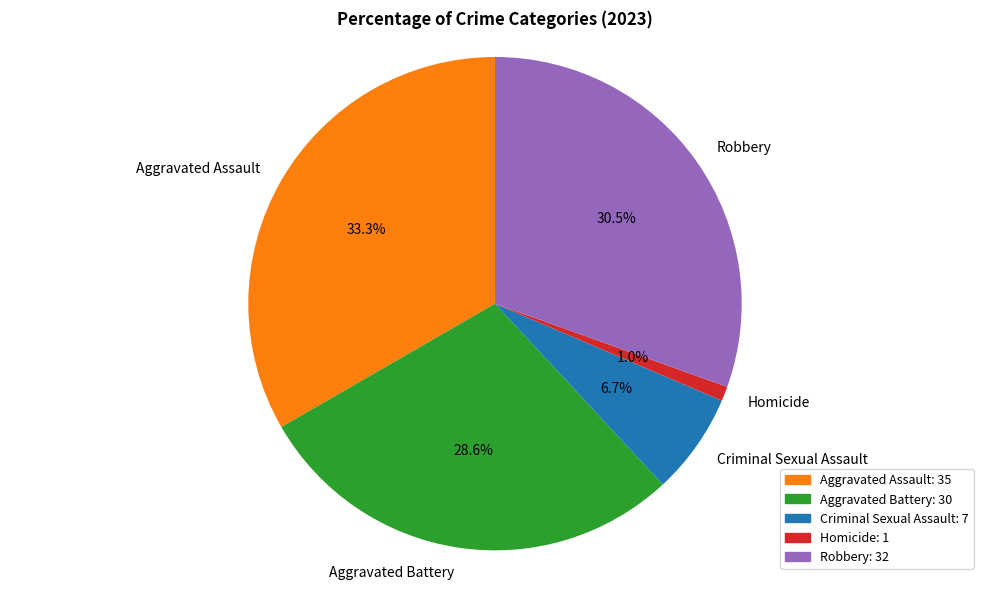

Is Robbery the majority of the pie?

No